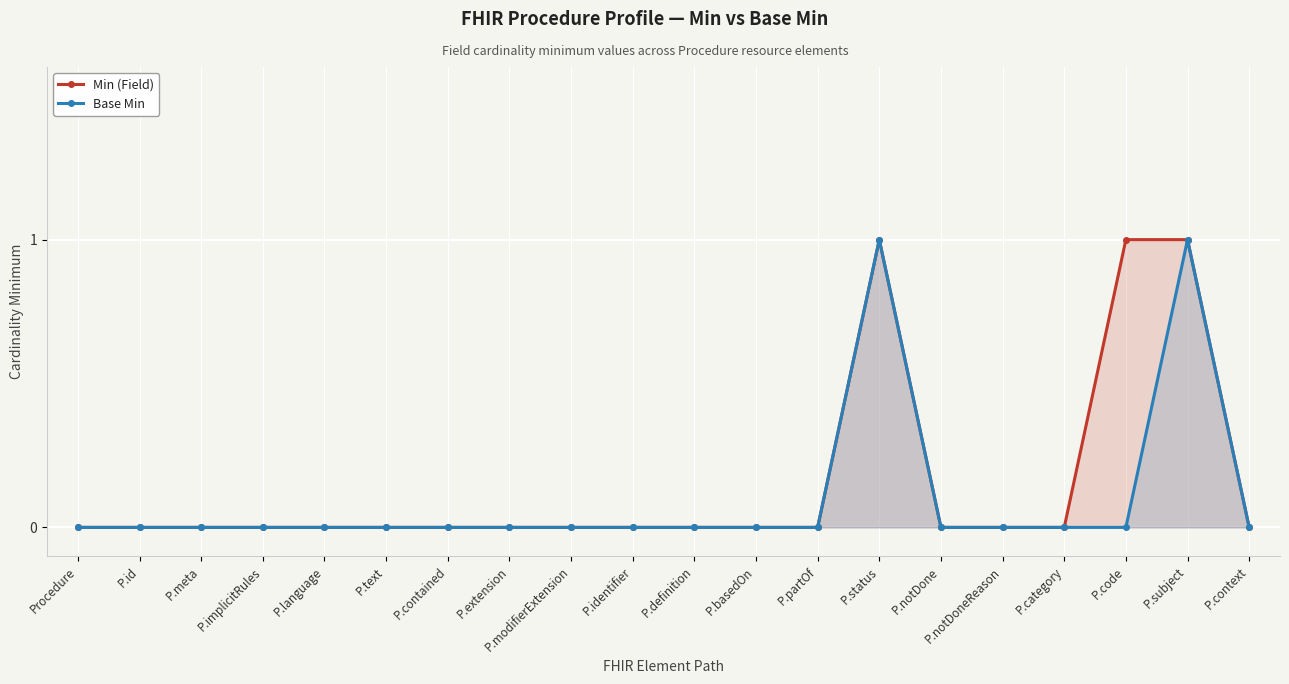

What is the difference between the maximum and minimum values in the Min (Field) series?

1